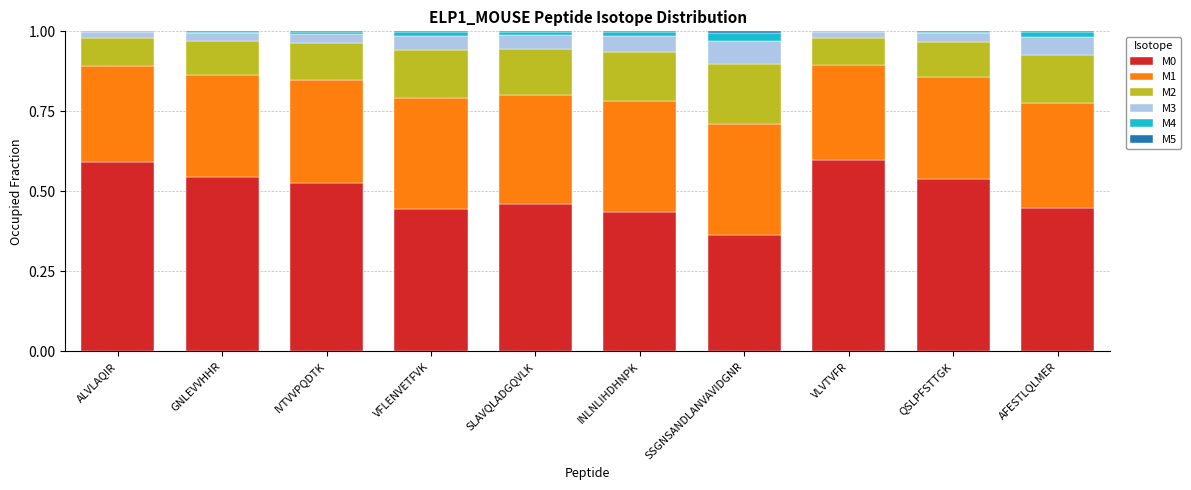

Is it true that M1 equals 0.5 at GNLEVVHHR?

False